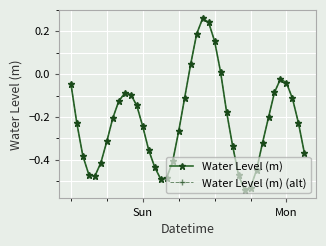

What is the sum of all Water Level (m) (alt) values?

-8.8